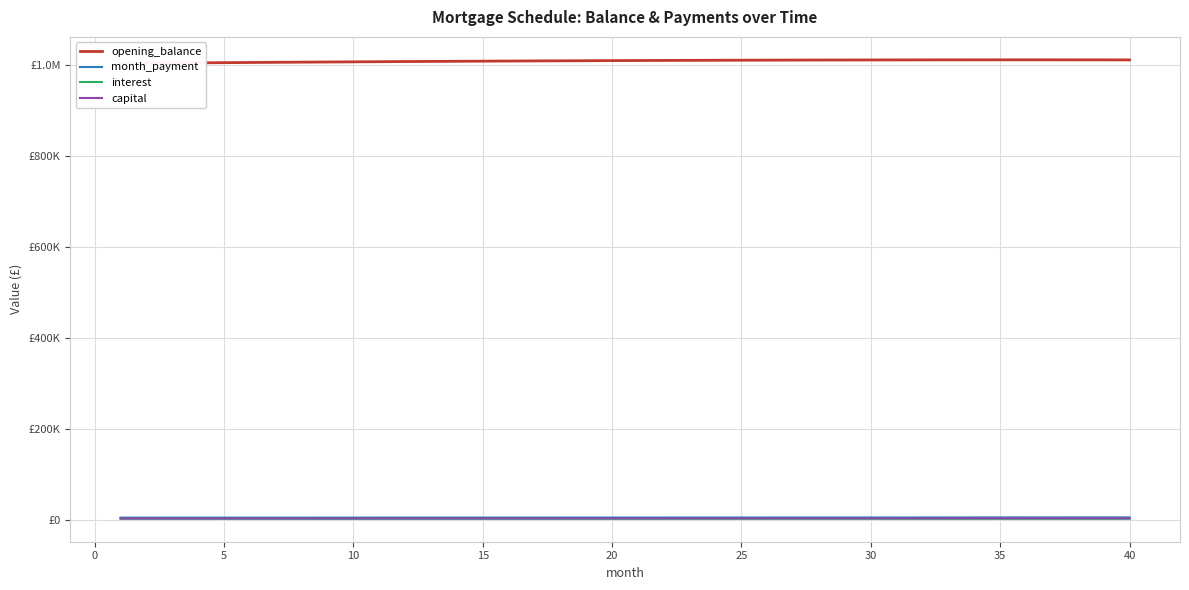

What is the maximum value shown in the chart?

1010755.9